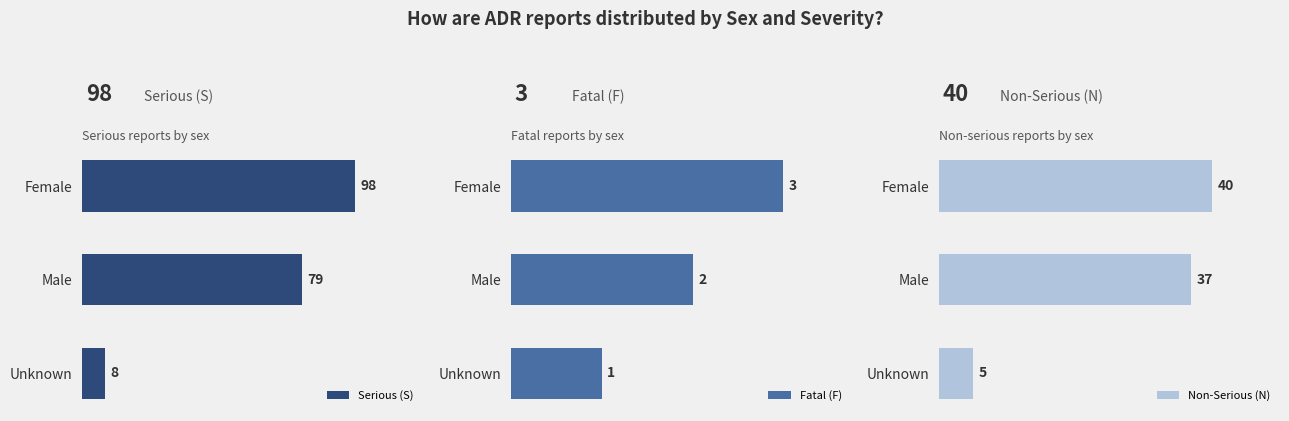

Which series has the largest range (max minus min)?

Serious (S)